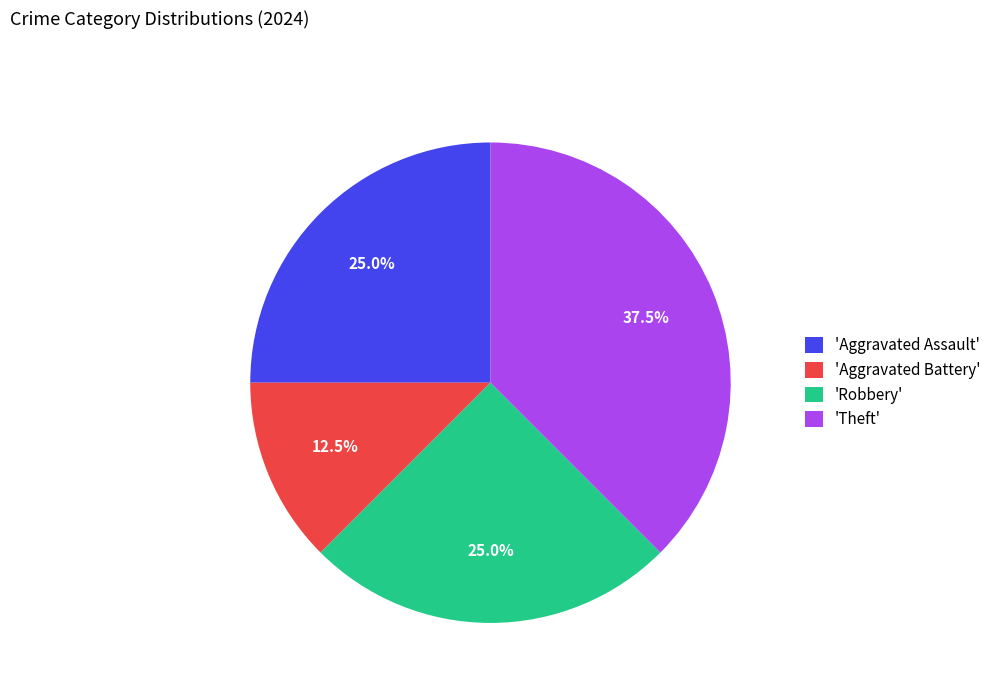

What portion of the pie excludes 'Theft'?

62.5%